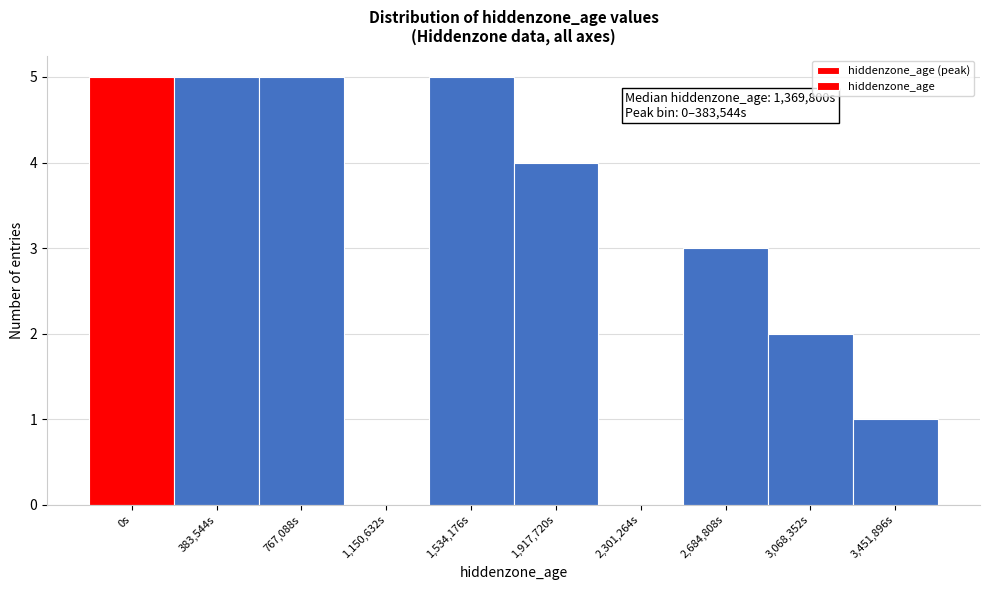

Reading left to right, what are all the values shown in this chart?

0s=5	383,544s=5	767,088s=5	1,150,632s=0	1,534,176s=5	1,917,720s=4	2,301,264s=0	2,684,808s=3	3,068,352s=2	3,451,896s=1